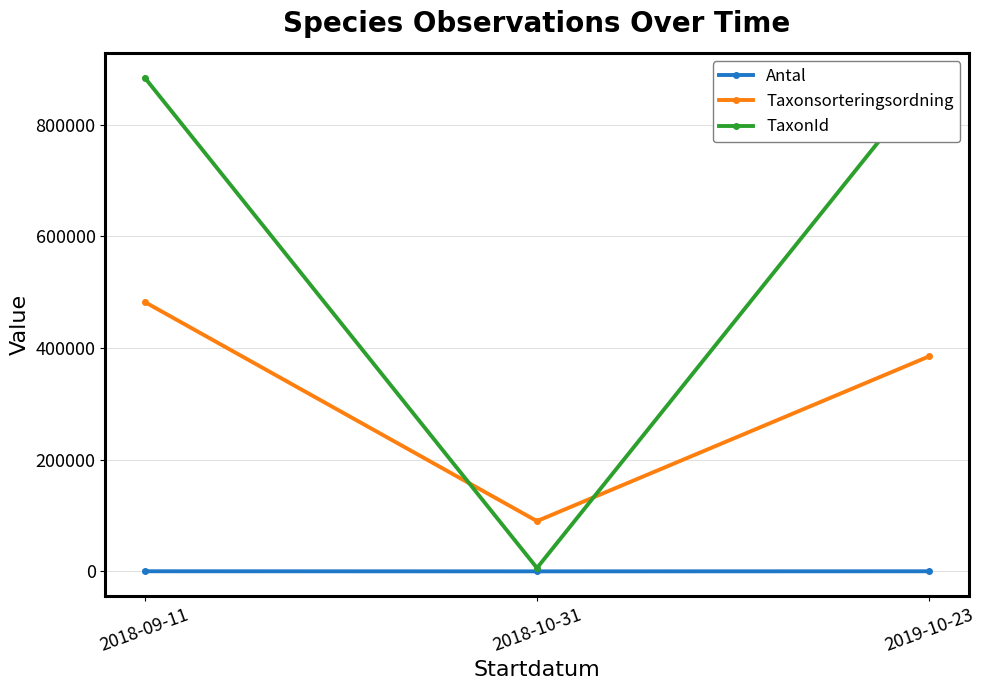

Which category has the lowest value in the Taxonsorteringsordning series?

2018-10-31